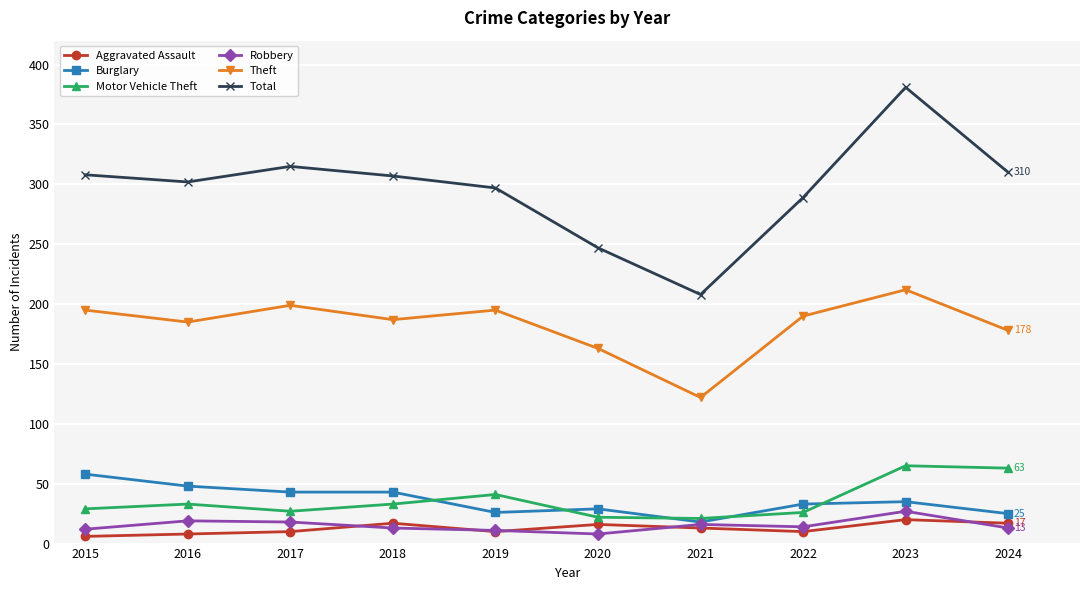

Is the value of Burglary at 2022 greater than the value of Theft at 2023?

No